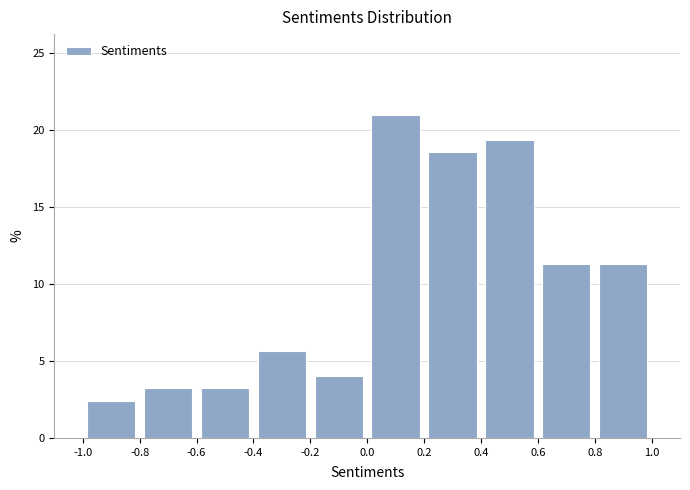

Reading left to right, transcribe this chart: for each bar, give the range it covers on the x-axis and its height. The values are not printed on the chart, so give them approximately, as read against the axis.

-1.0 to -0.8: 2.5
-0.8 to -0.6: 3.0
-0.6 to -0.4: 3.0
-0.4 to -0.2: 5.5
-0.2 to 0.0: 4.0
0.0 to 0.2: 21.0
0.2 to 0.4: 18.5
0.4 to 0.6: 19.5
0.6 to 0.8: 11.5
0.8 to 1.0: 11.5